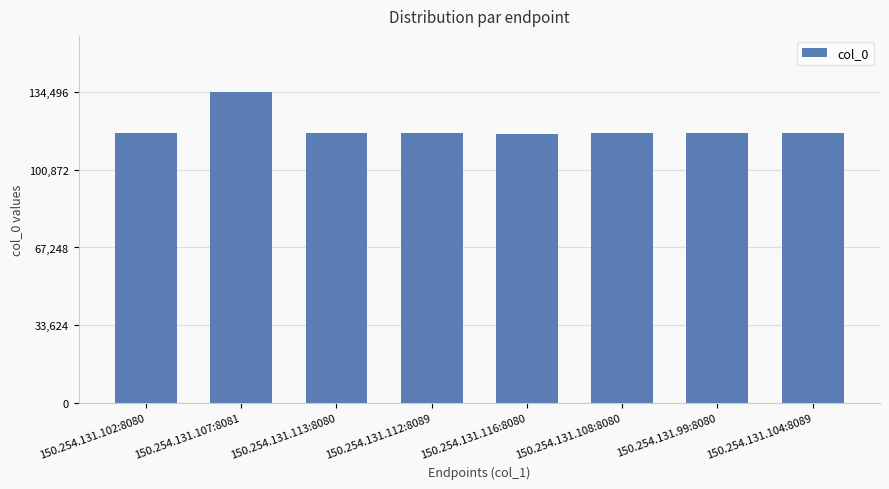

What is the difference between the maximum and minimum values?

18136